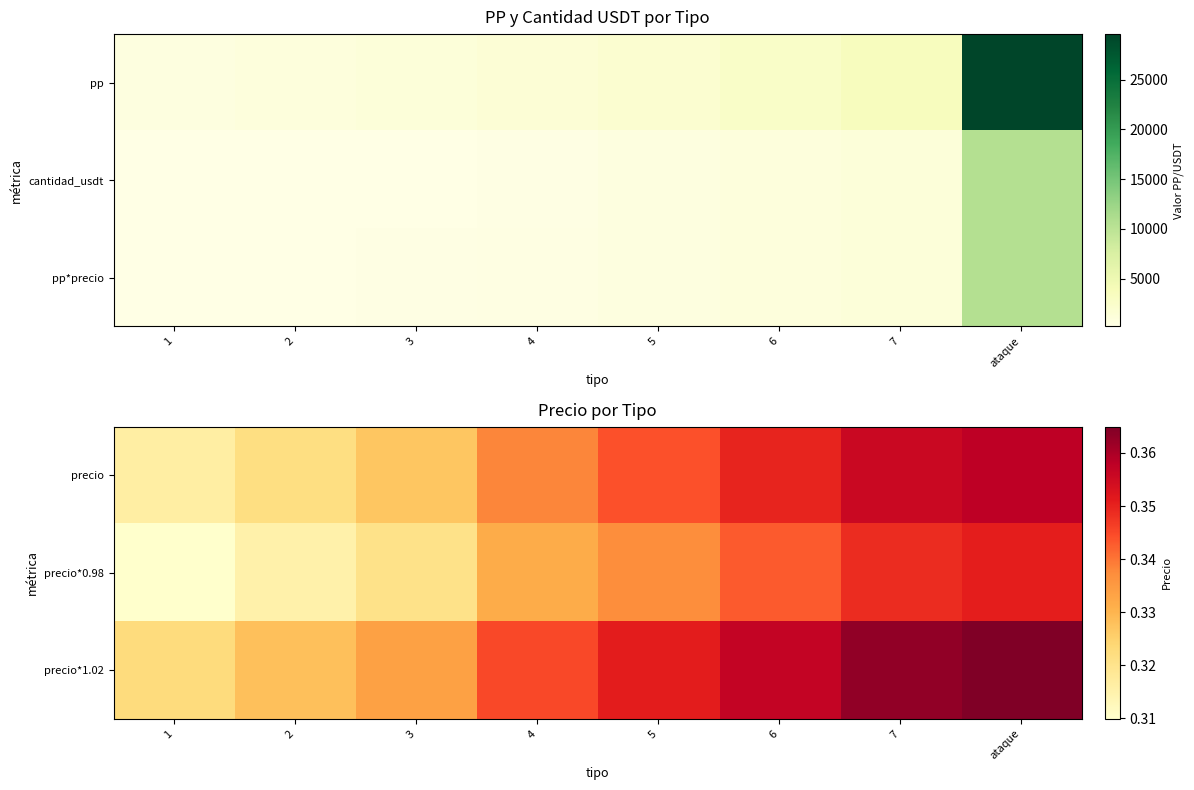

Which category has the highest value across all series?

ataque